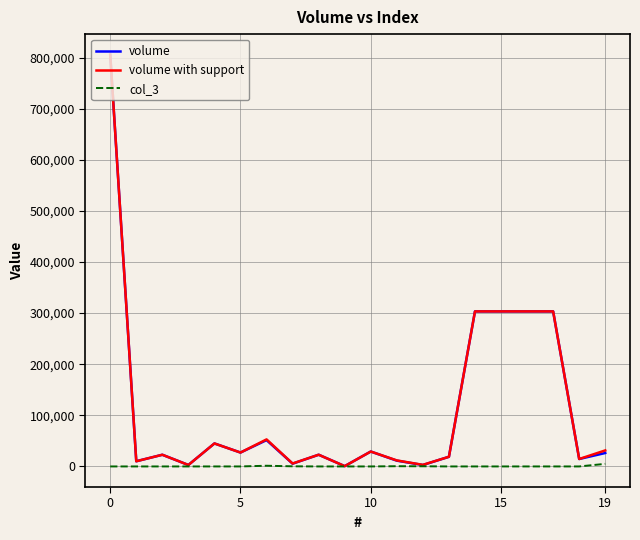

What is the total value across all series at 15?

606790.0